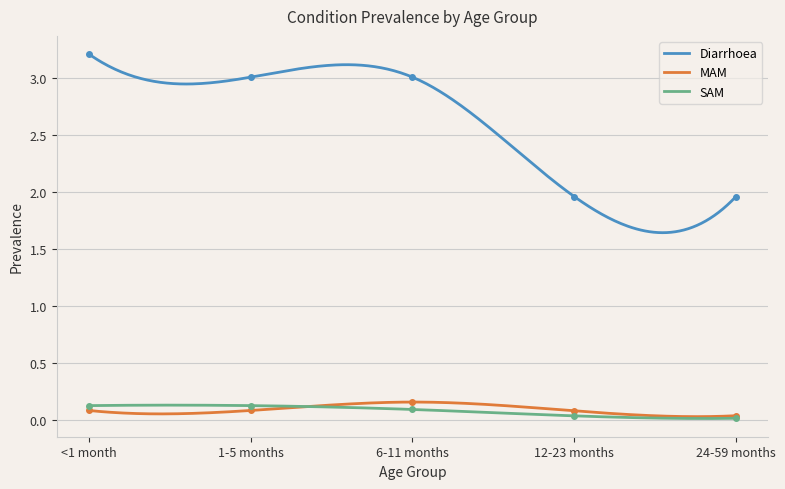

How many lines are shown in the chart?

3